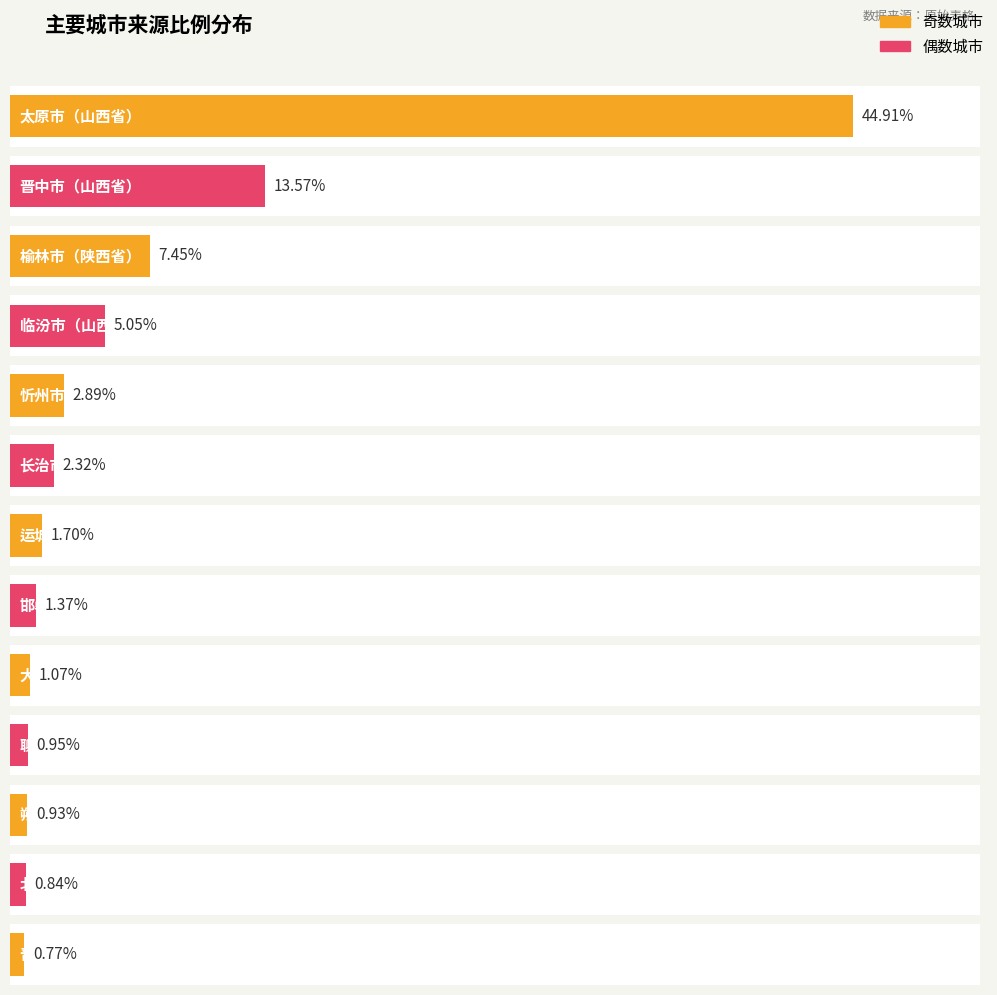

Does the chart contain stacked bars?

No